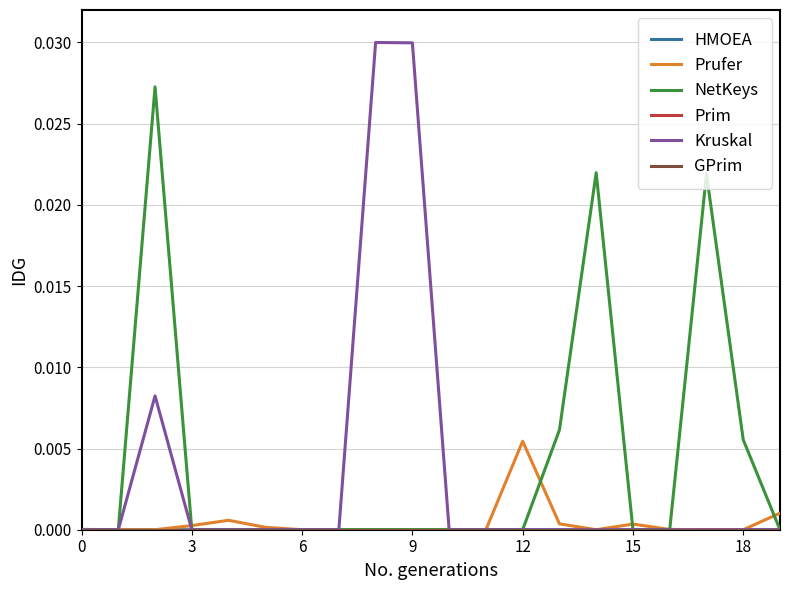

Which series has the widest spread of values?

Kruskal